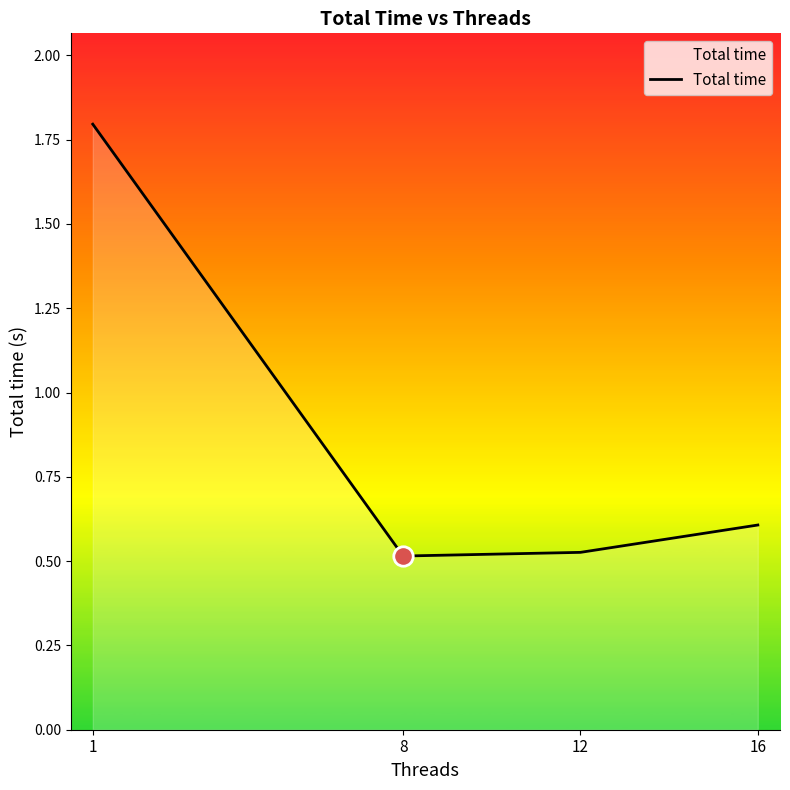

How many interior local valleys (lower than both neighbors) does the data have?

1